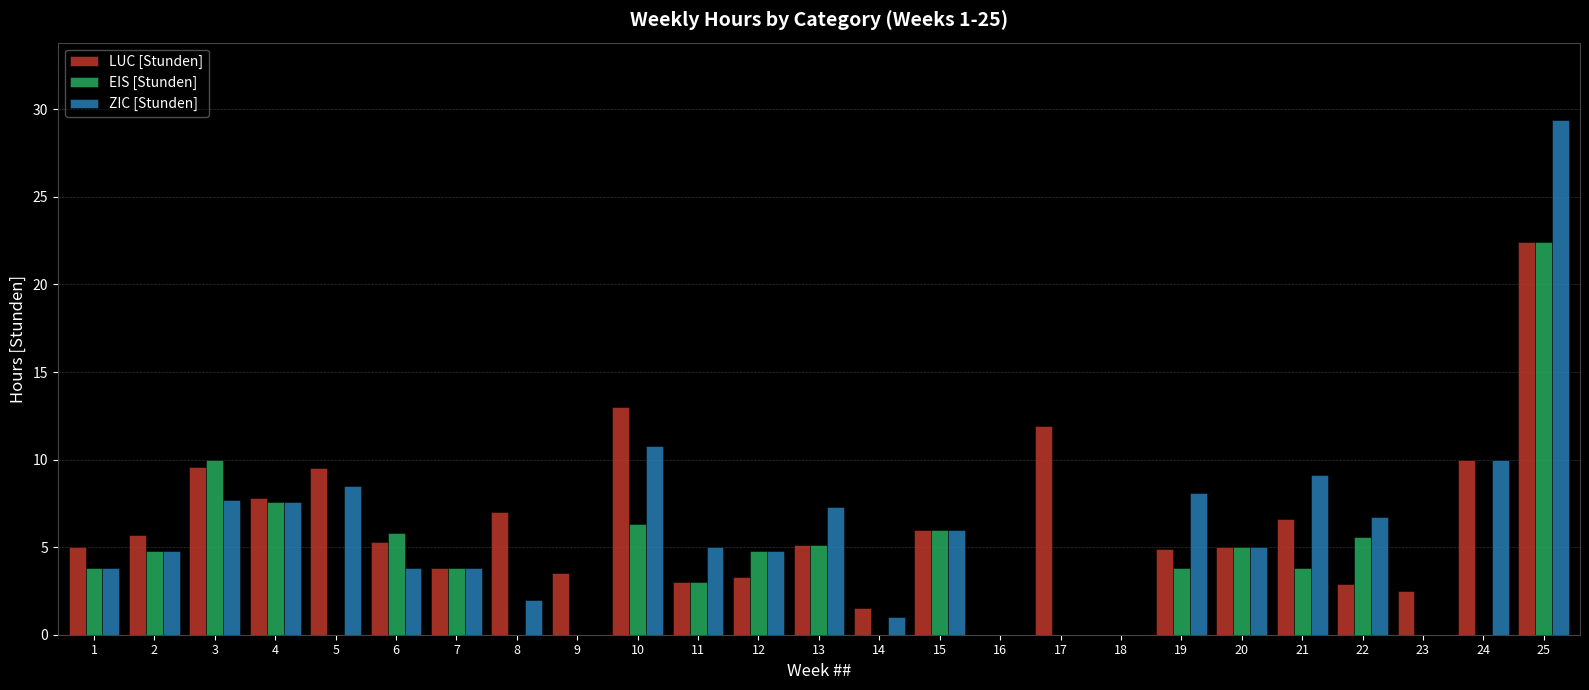

What is the average value of the ZIC [Stunden] series?

5.8